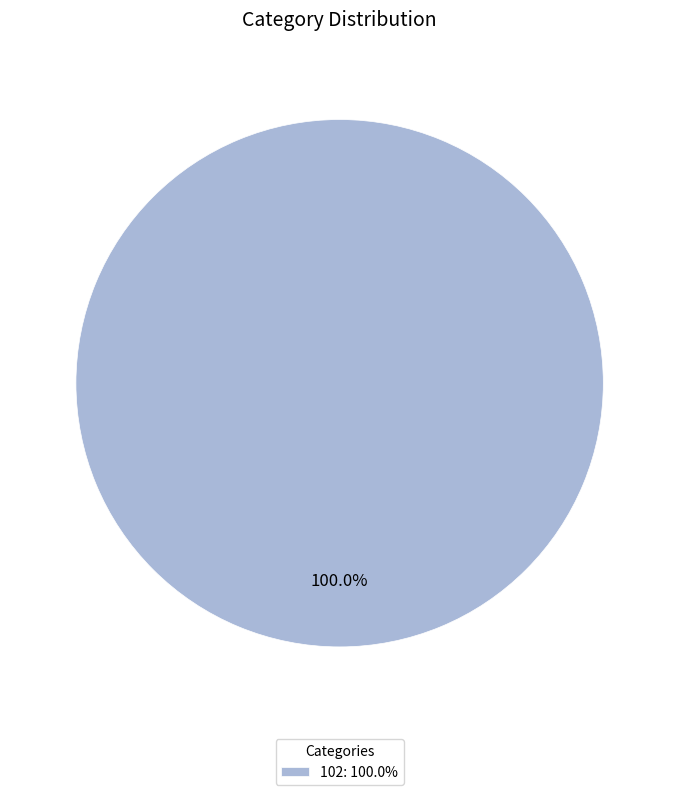

Rank the categories by value from lowest to highest.

102: 100.0%